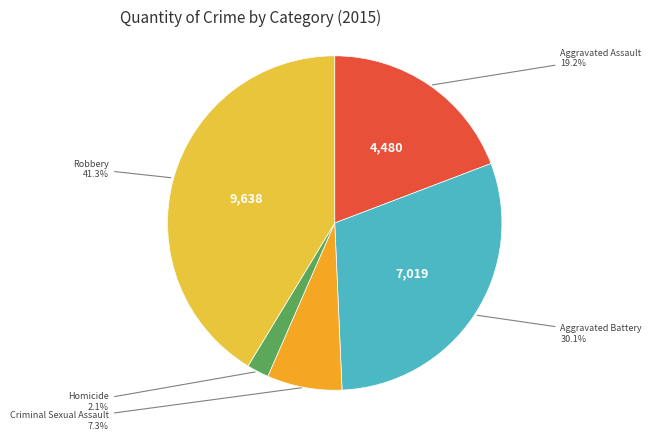

How many segments does this pie chart have?

5